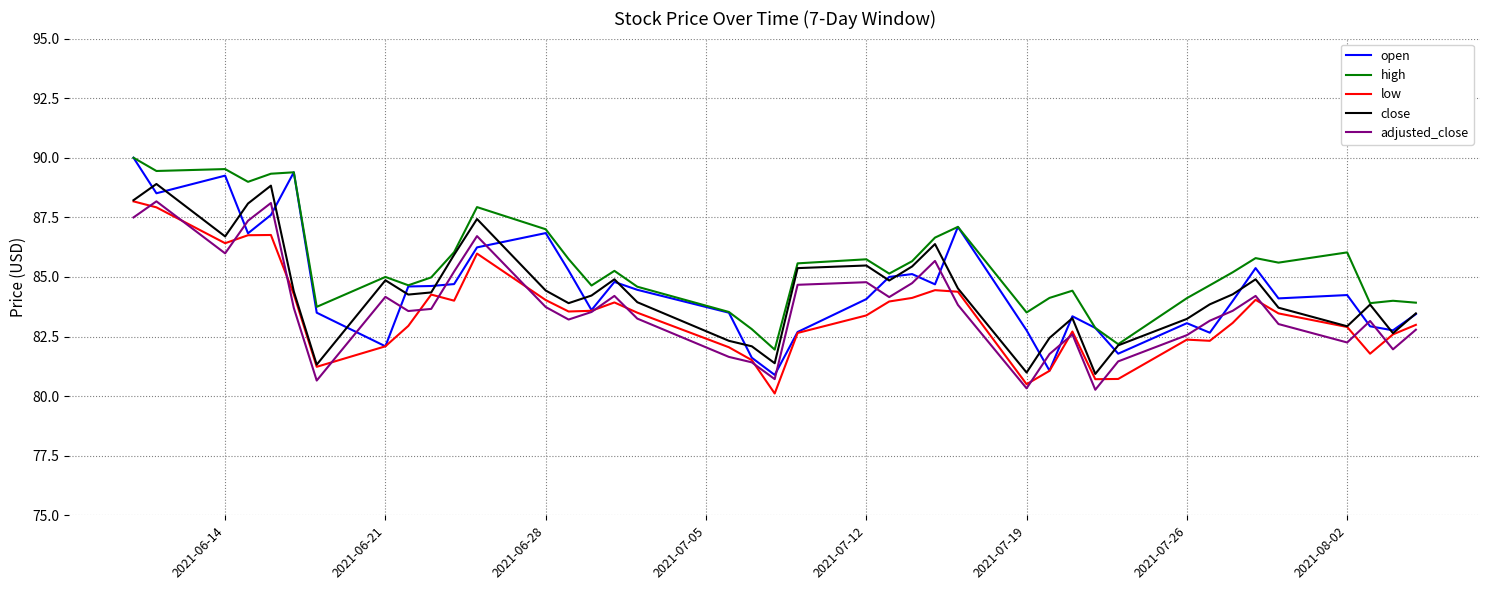

In open, how many points are higher than both neighbors (excluding endpoints)?

10